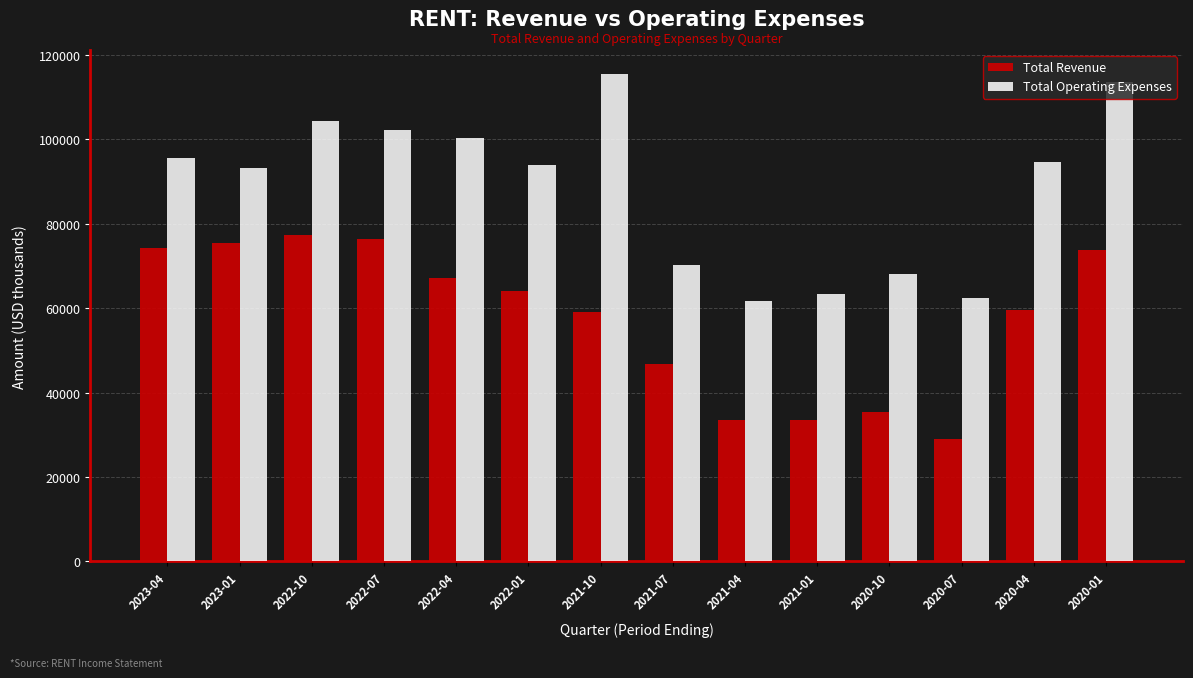

At which category is the sum across all series the highest?

2020-01